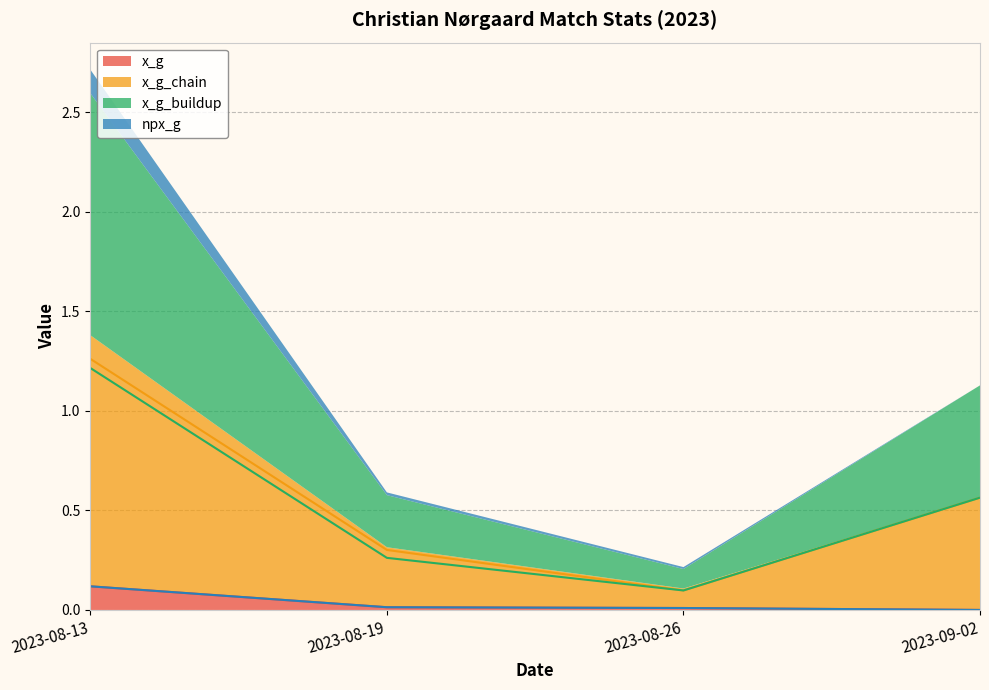

True or false: x_g_buildup and x_g intersect in this chart.

False